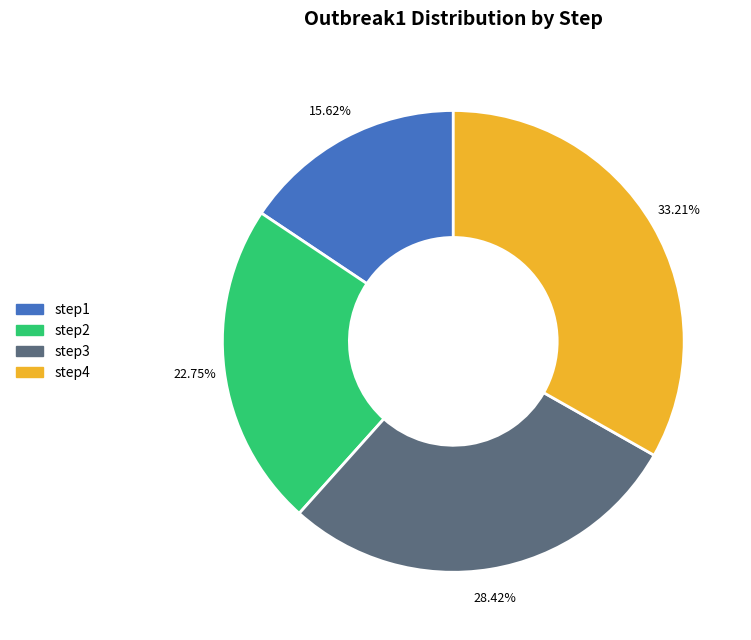

How many segments does this pie chart have?

4